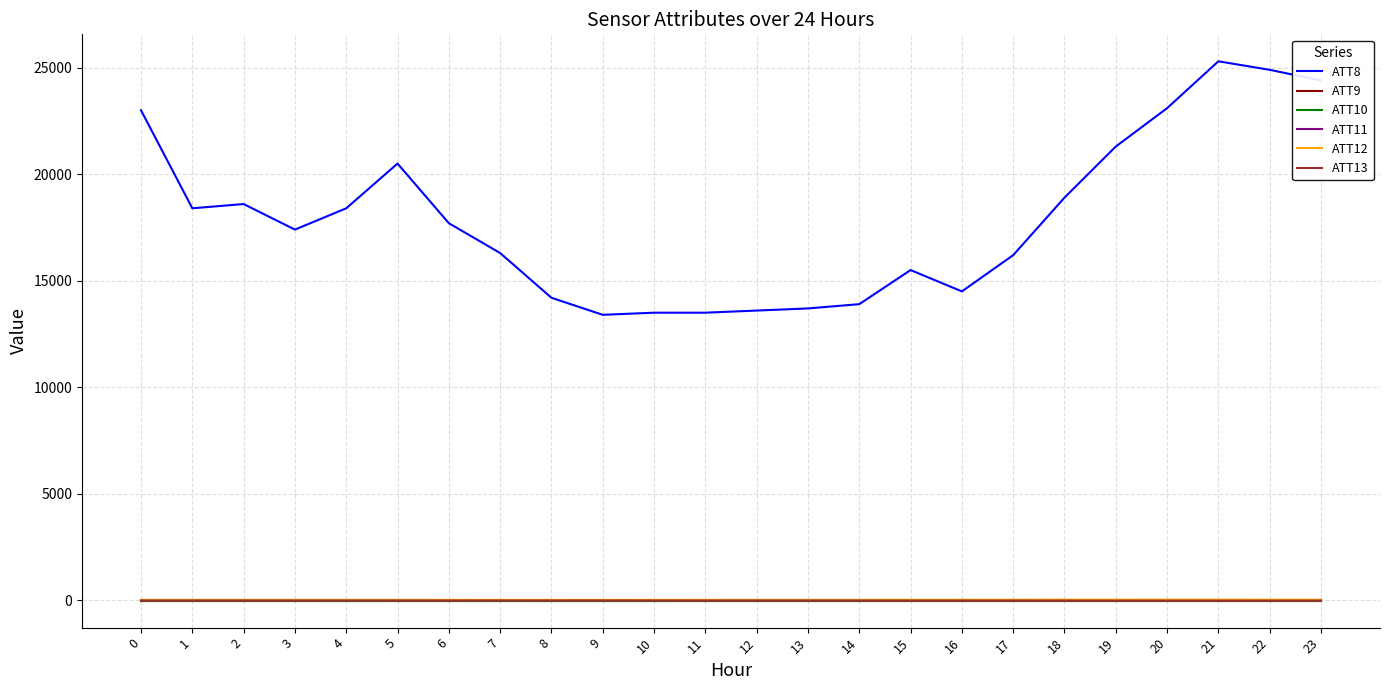

True or false: ATT9 and ATT10 cross at least once.

False